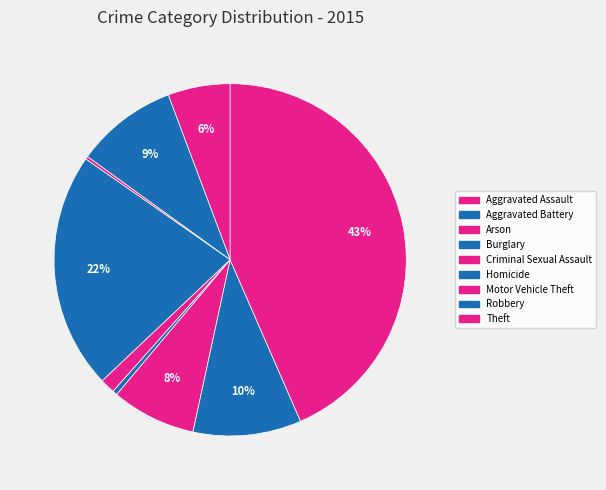

Between Aggravated Assault and Robbery, which is larger?

Robbery